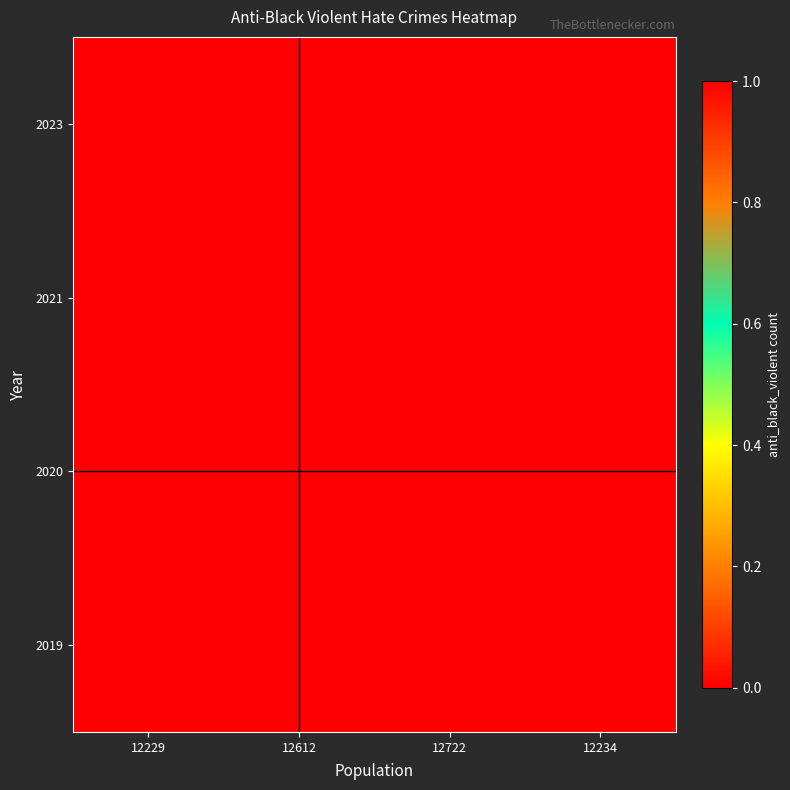

Reading right to left, list all the values displayed in this chart.

2019: 12234=0	12722=0	12612=0	12229=1
2020: 12234=0	12722=0	12612=1	12229=0
2021: 12234=0	12722=1	12612=0	12229=0
2023: 12234=0	12722=0	12612=0	12229=0